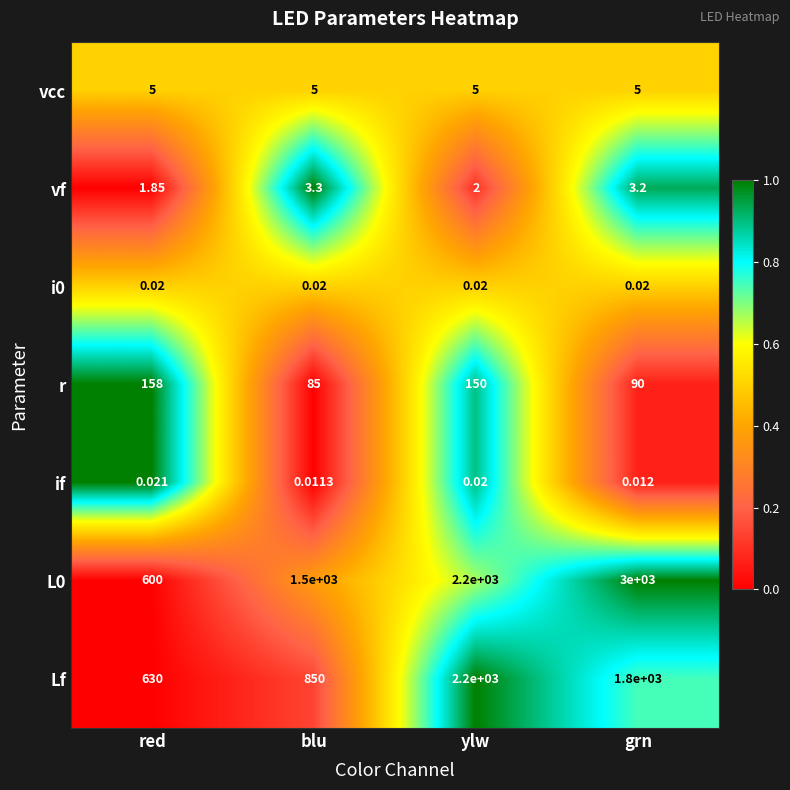

Where does the Lf series first go above 1800?

ylw